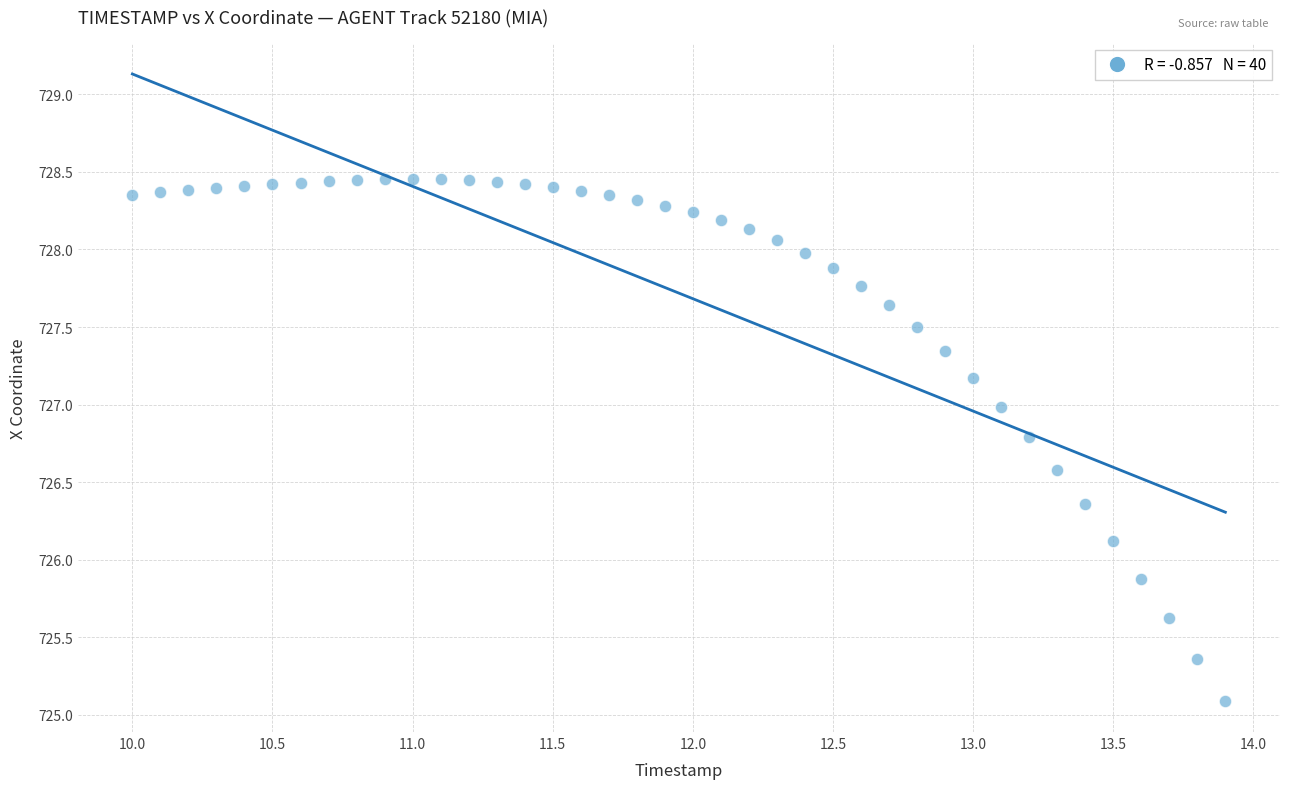

What is the range of X values (max minus min)?

3.9